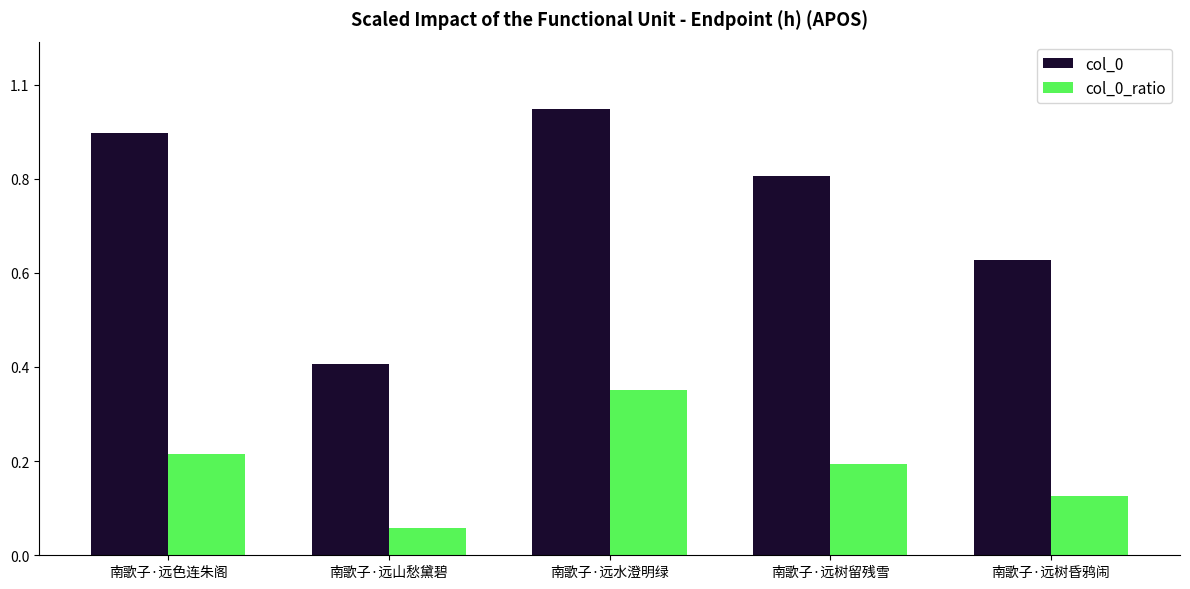

Are the bars horizontal?

No